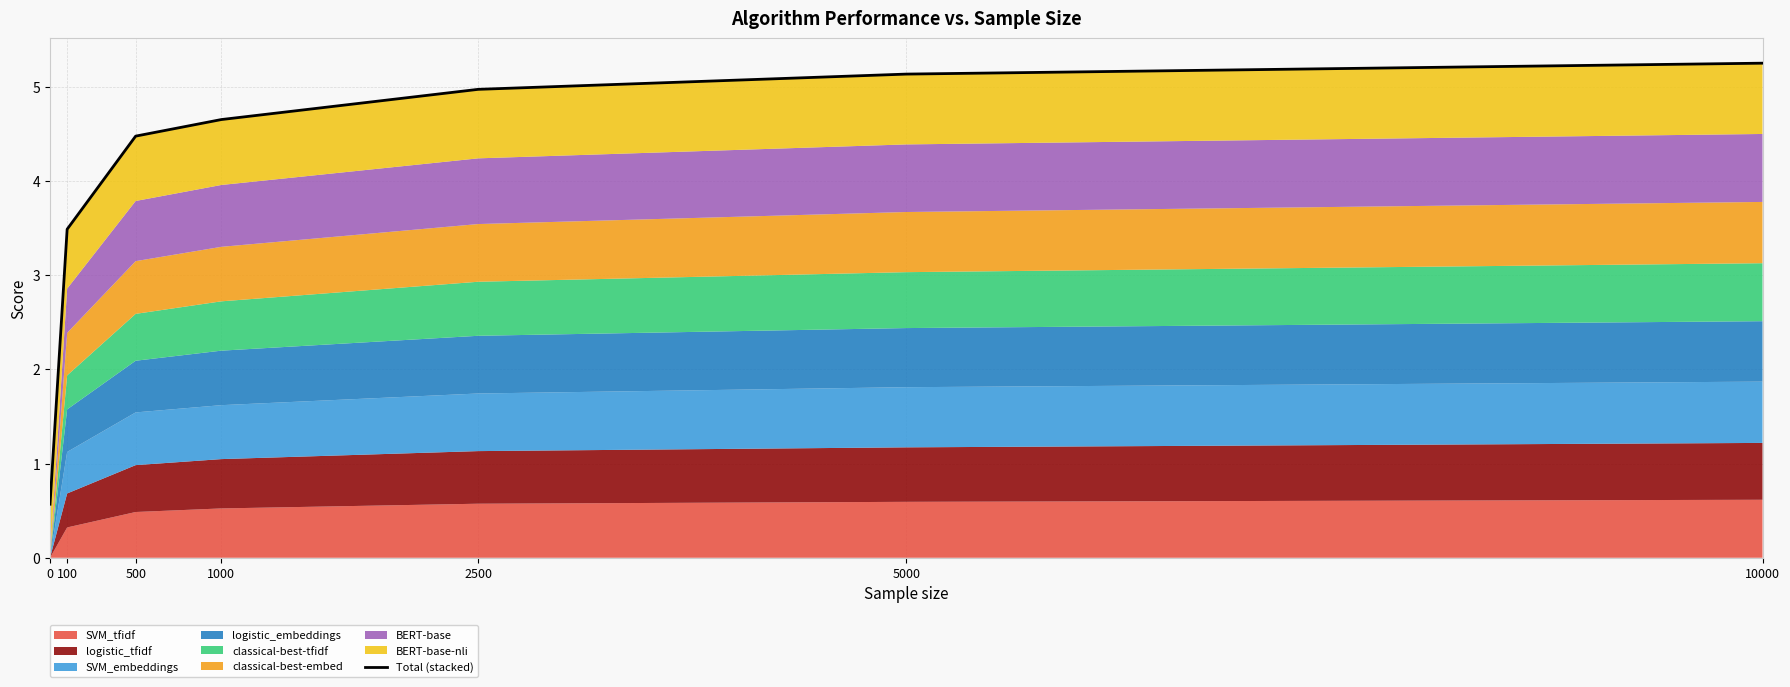

True or false: the data shows 4.7 at 1000.

True